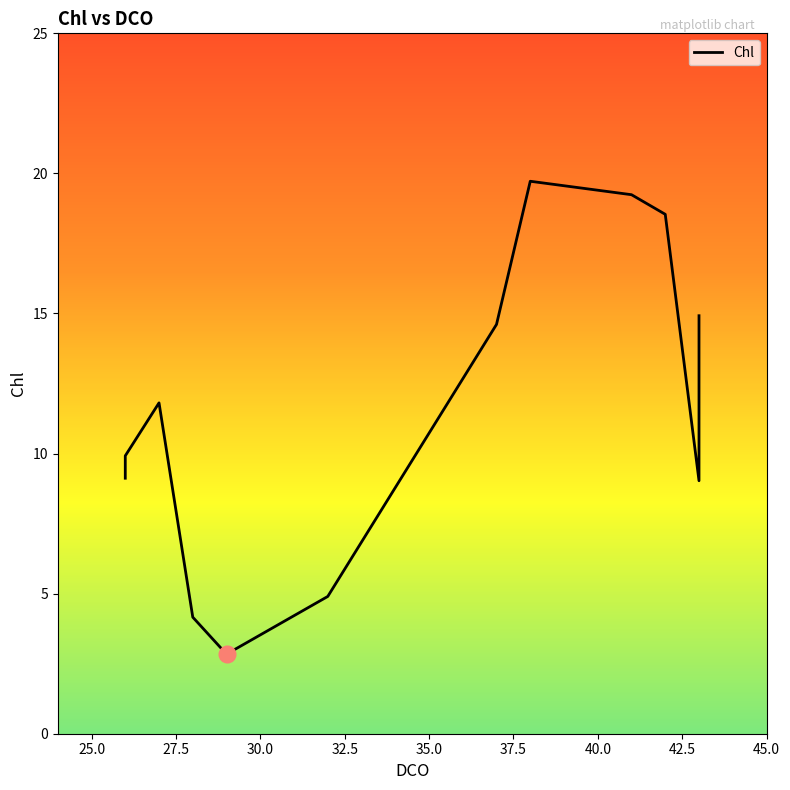

The value at 45.0 is 9.0. True or false?

False